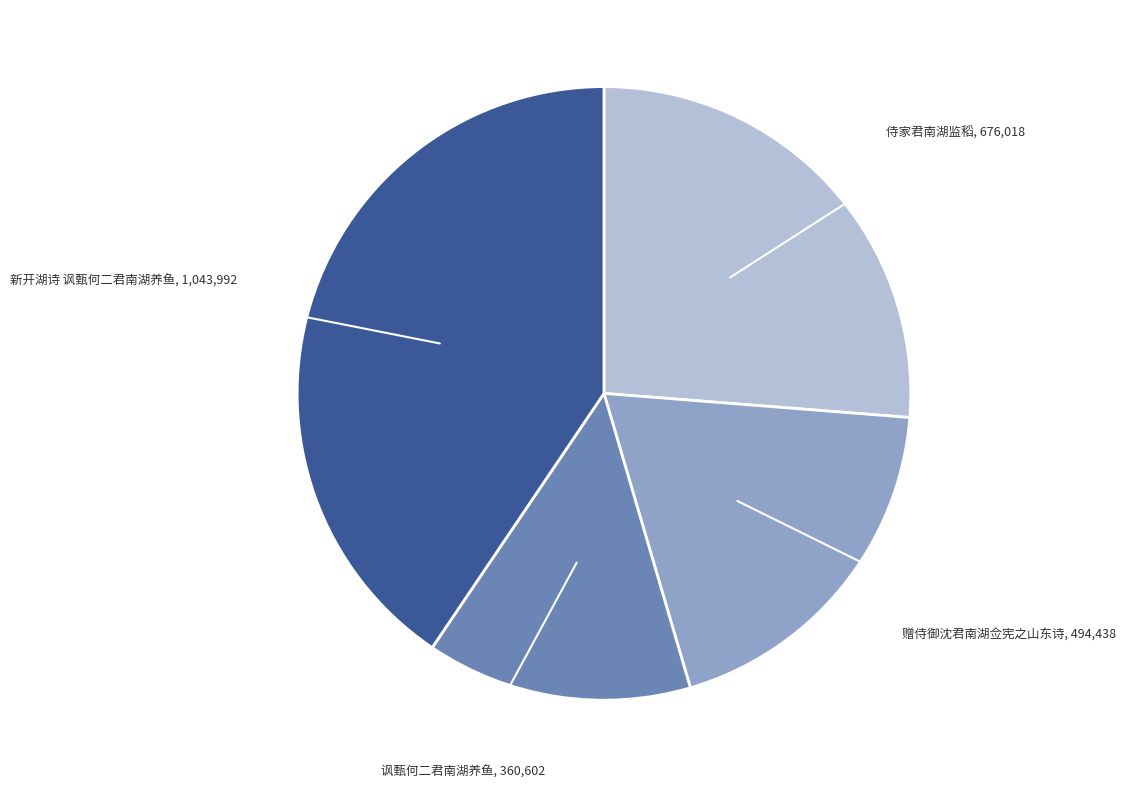

Rank the categories by value from highest to lowest.

新开湖诗 讽甄何二君南湖养鱼, 侍家君南湖监稻, 赠侍御沈君南湖佥宪之山东诗, 讽甄何二君南湖养鱼